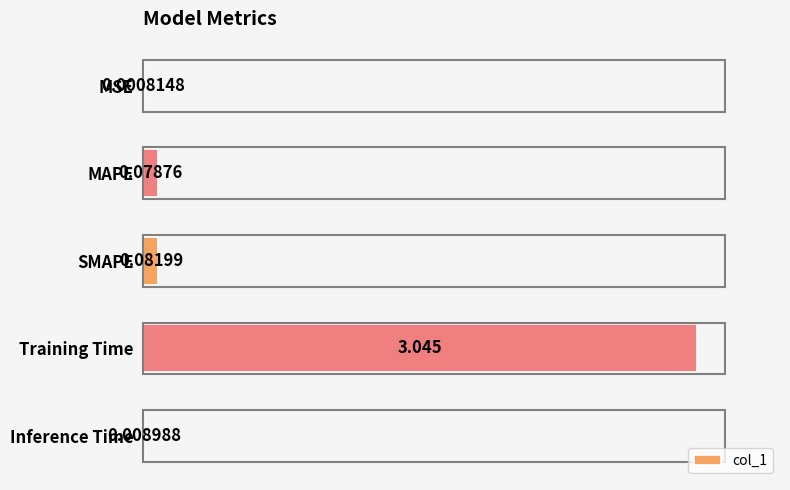

Are the bars horizontal?

Yes